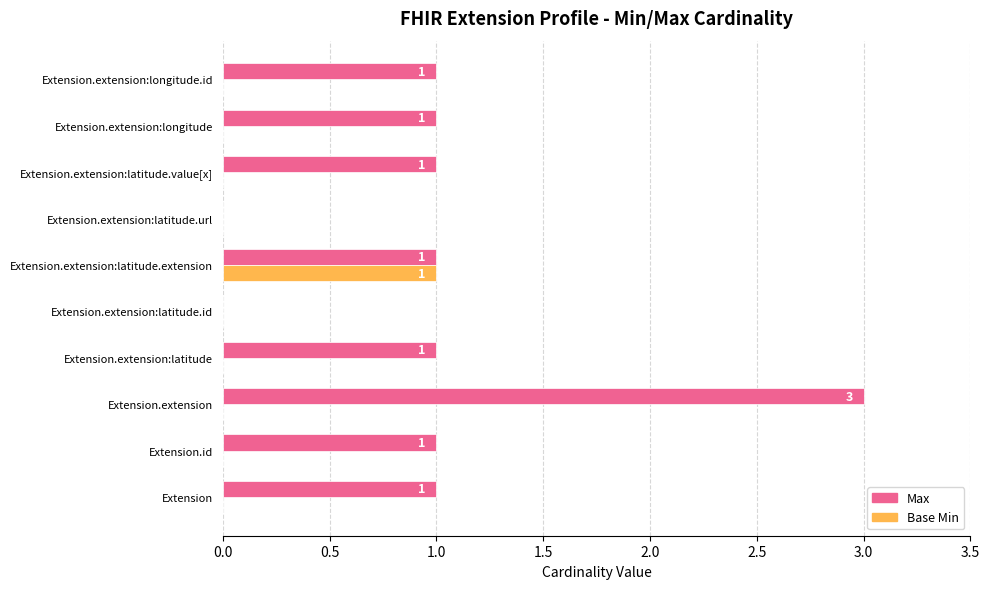

Which category has the highest value across all series?

Extension.extension